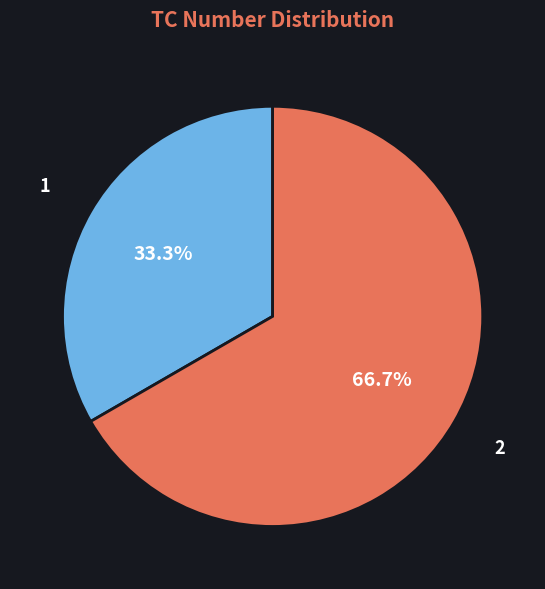

The 1 slice represents 38% of the pie. True or false?

False